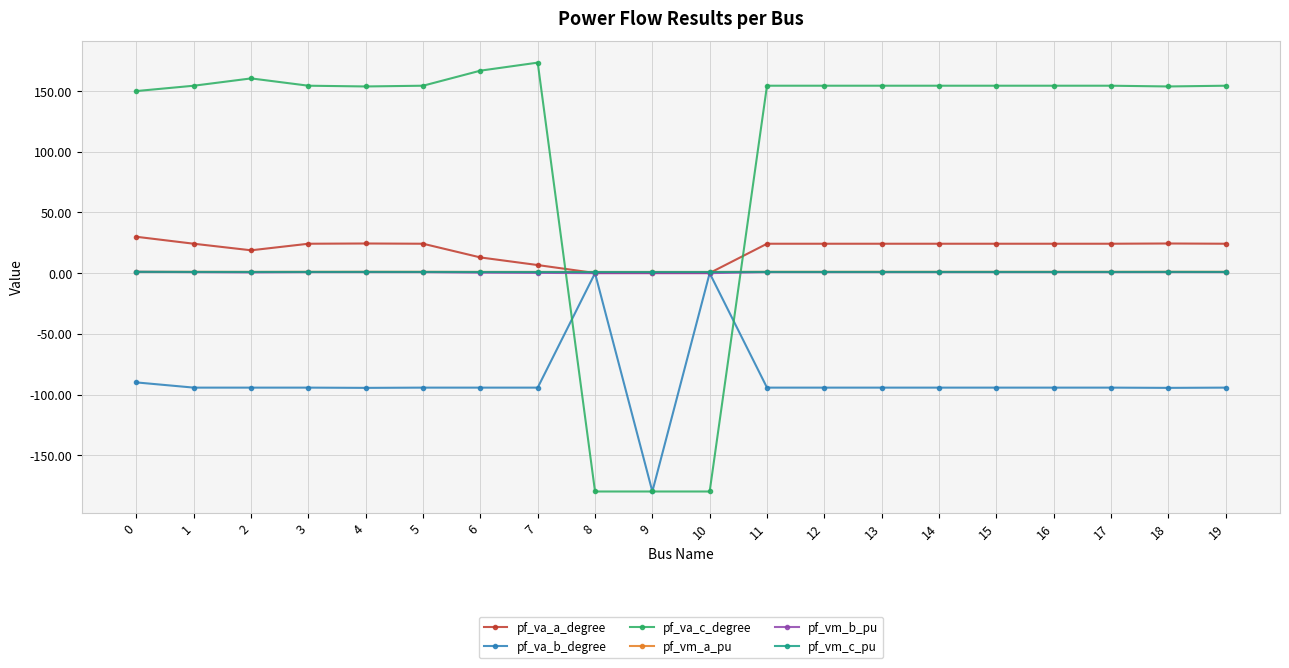

How many times do pf_va_c_degree and pf_vm_a_pu cross each other?

2